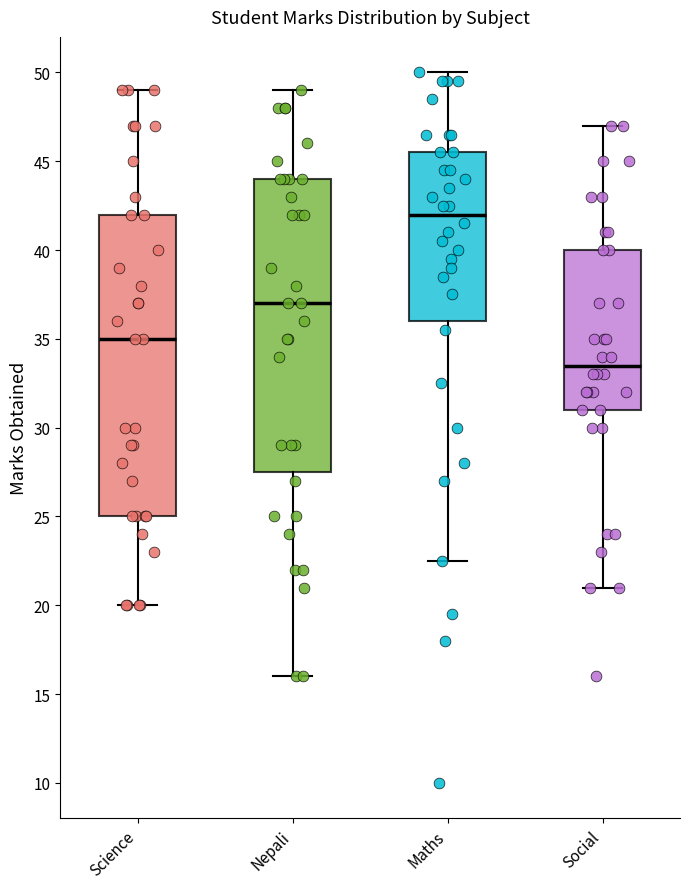

Reading left to right, read every box against the y-axis: the position of its median line, the range the box covers, and the ends of its whiskers. The values are not printed on the chart, so give them approximately, as read against the axis.

Science: median 35.0, box 25.0 to 42.0, whiskers 20.0 to 49.0
Nepali: median 37.0, box 27.5 to 44.0, whiskers 16.0 to 49.0
Maths: median 42.0, box 36.0 to 45.5, whiskers 22.5 to 50.0
Social: median 33.5, box 31.0 to 40.0, whiskers 21.0 to 47.0